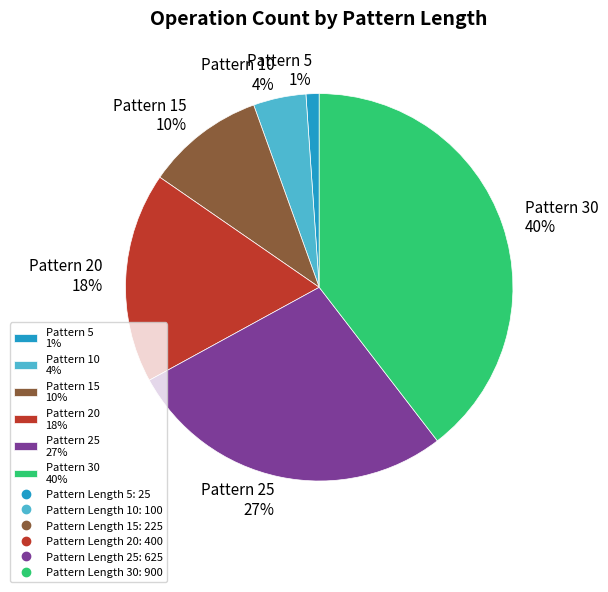

To the nearest percent, what portion does Pattern 25 27% represent?

27%